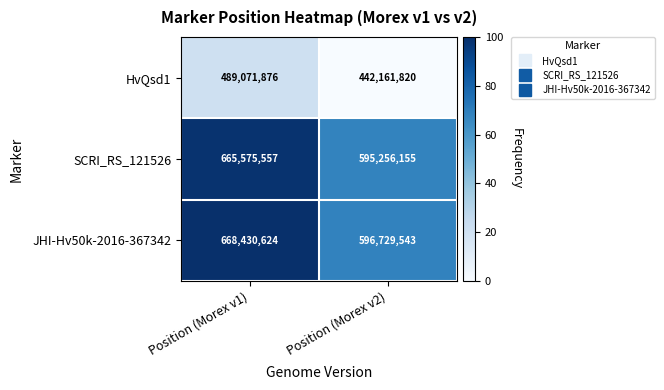

Reading left to right, extract all data points from this chart.

HvQsd1: 489071876	442161820
SCRI_RS_121526: 665575557	595256155
JHI-Hv50k-2016-367342: 668430624	596729543